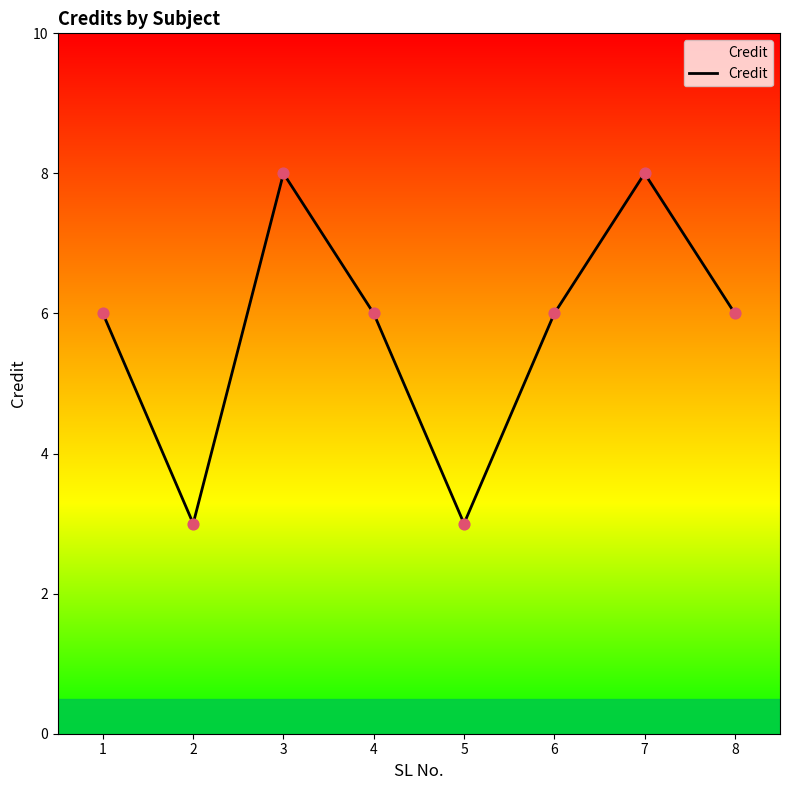

Approximately how many times larger is the value at 1 compared to 8?

1.0